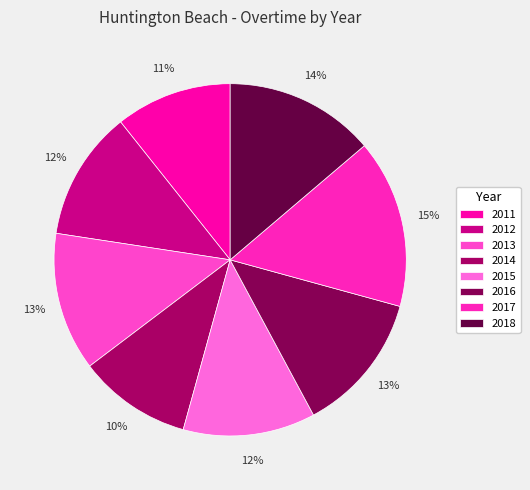

What percentage is NOT represented by 2016?

87.1%